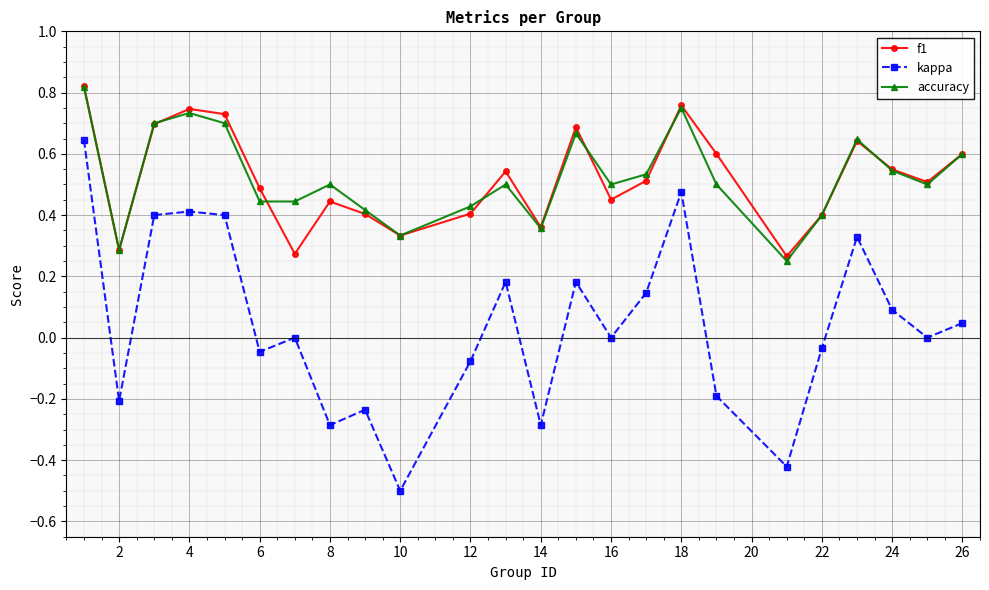

Which series has the largest range (max minus min)?

kappa